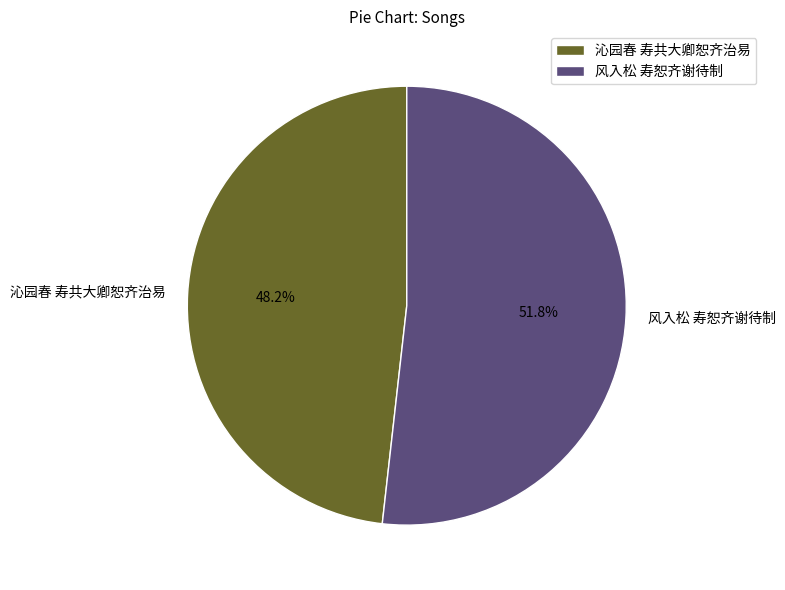

Is 风入松 寿恕齐谢待制 the majority of the pie?

Yes